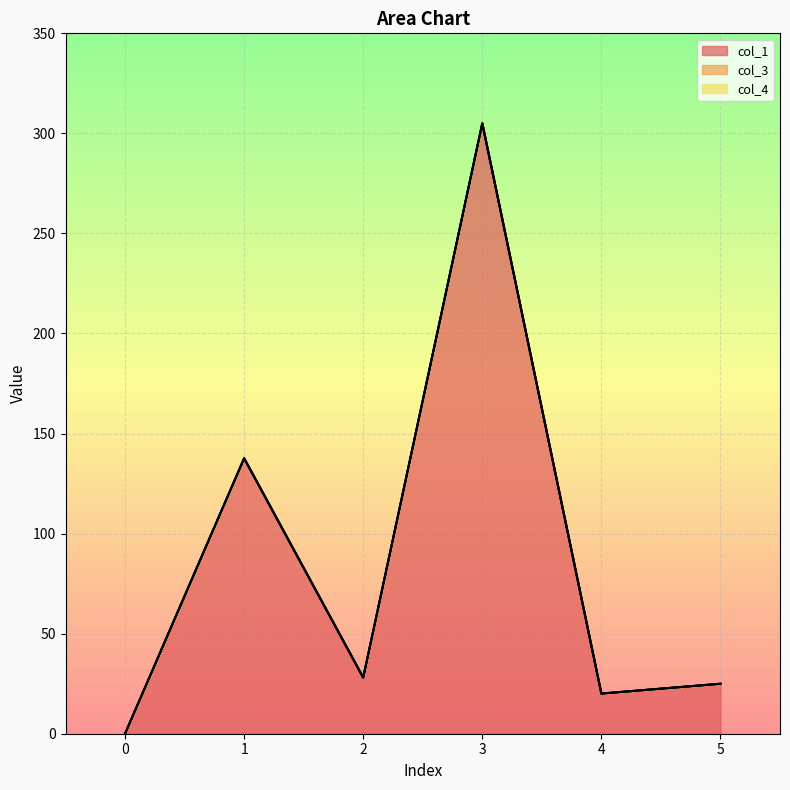

How many categories are shown in the chart?

6